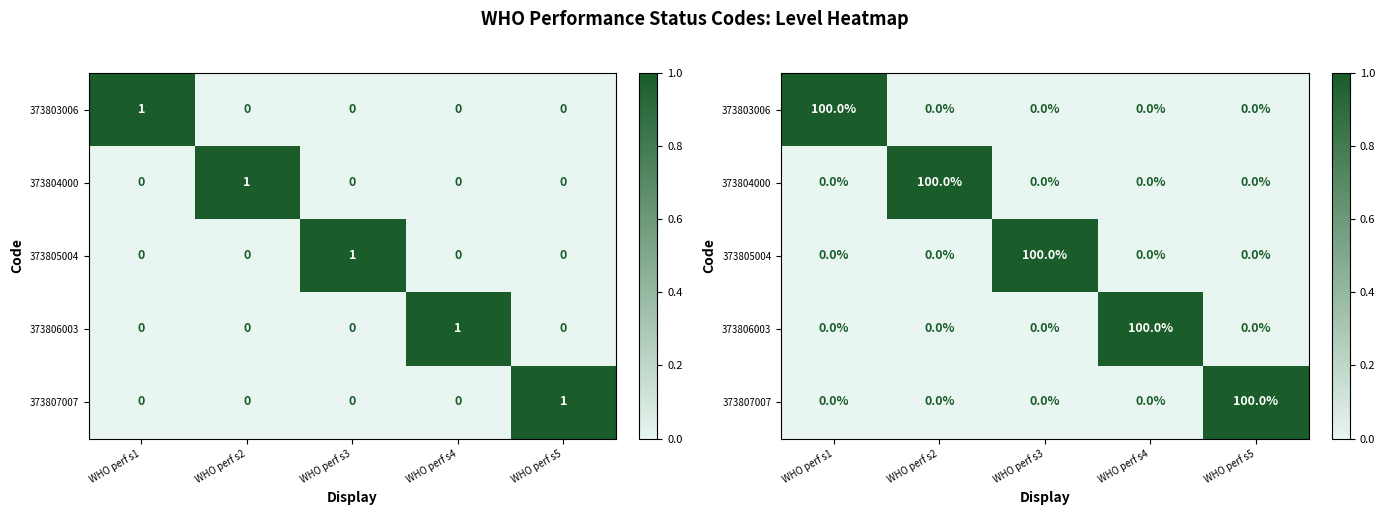

The 373807007 series shows 1 at WHO perf s1. True or false?

False